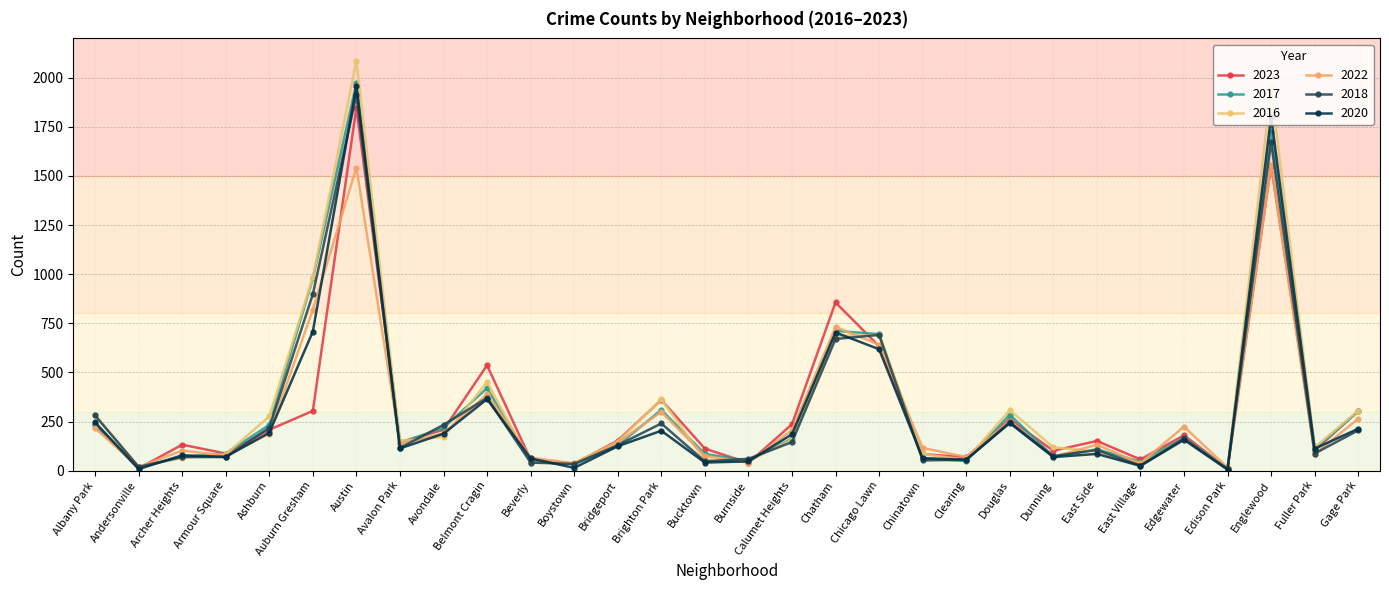

The value of 2023 at Gage Park is 94. True or false?

False